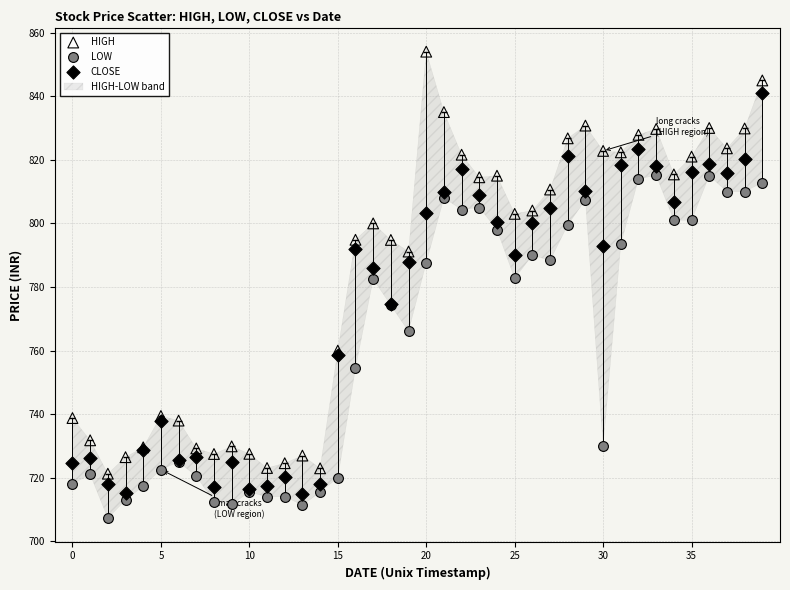

Which series reaches the minimum Y coordinate?

LOW